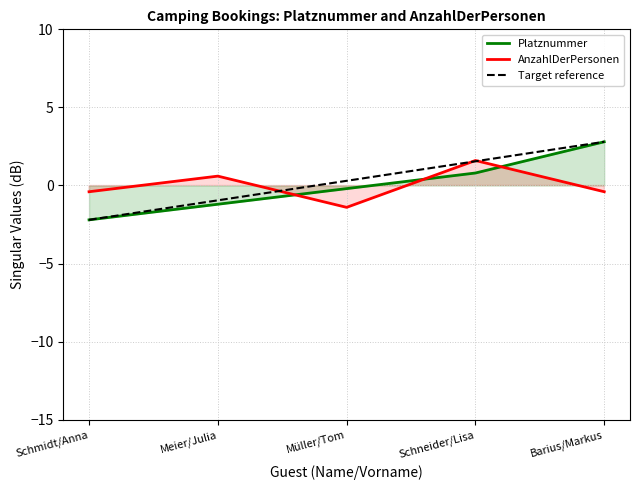

What is the difference between the Target reference values at Meier/Julia and Müller/Tom?

1.2